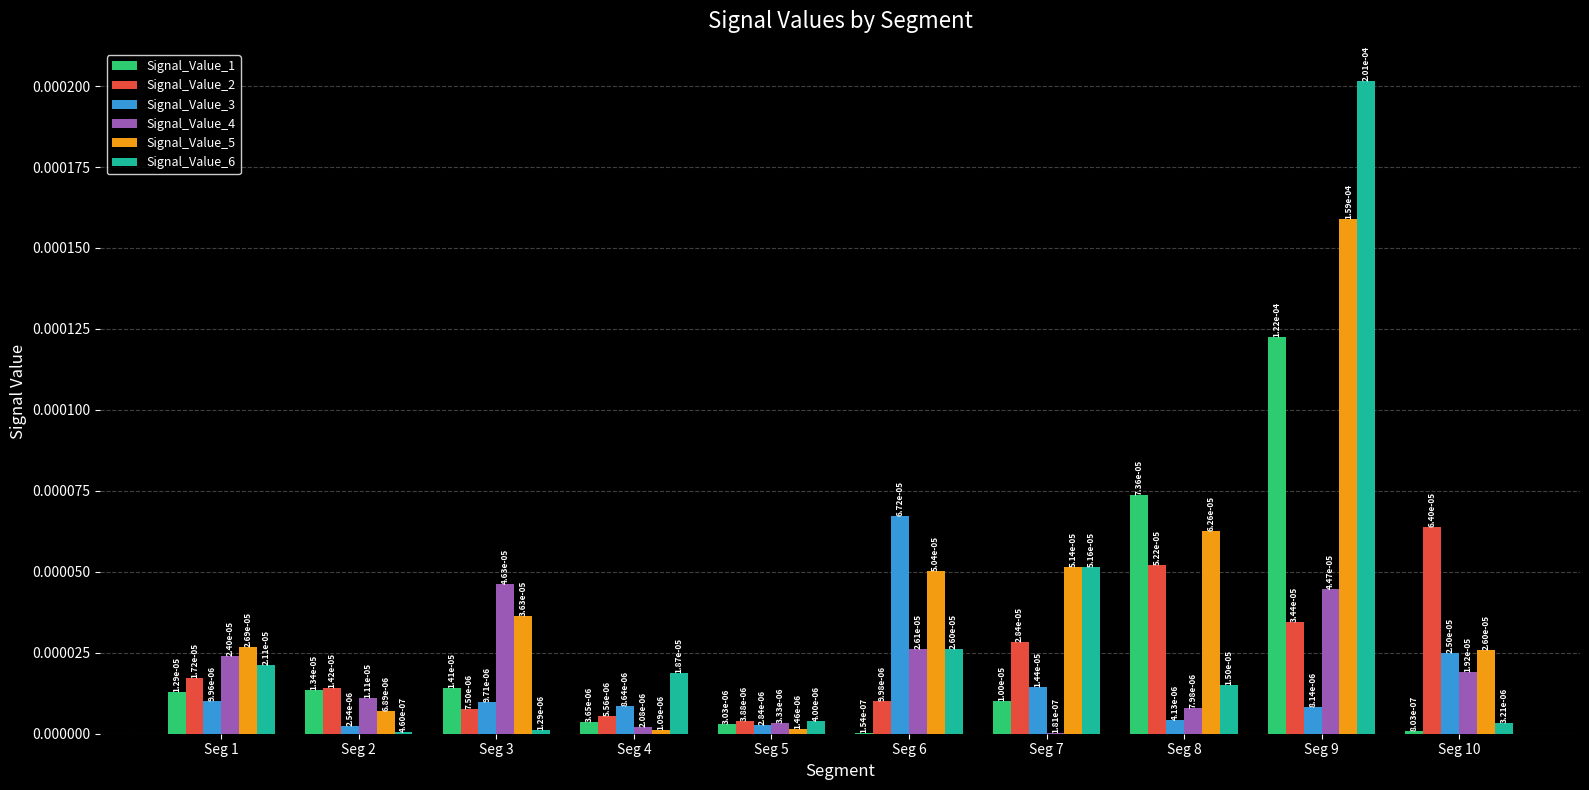

True or false: Signal_Value_6 has a value of 0.0 at Seg 2.

True